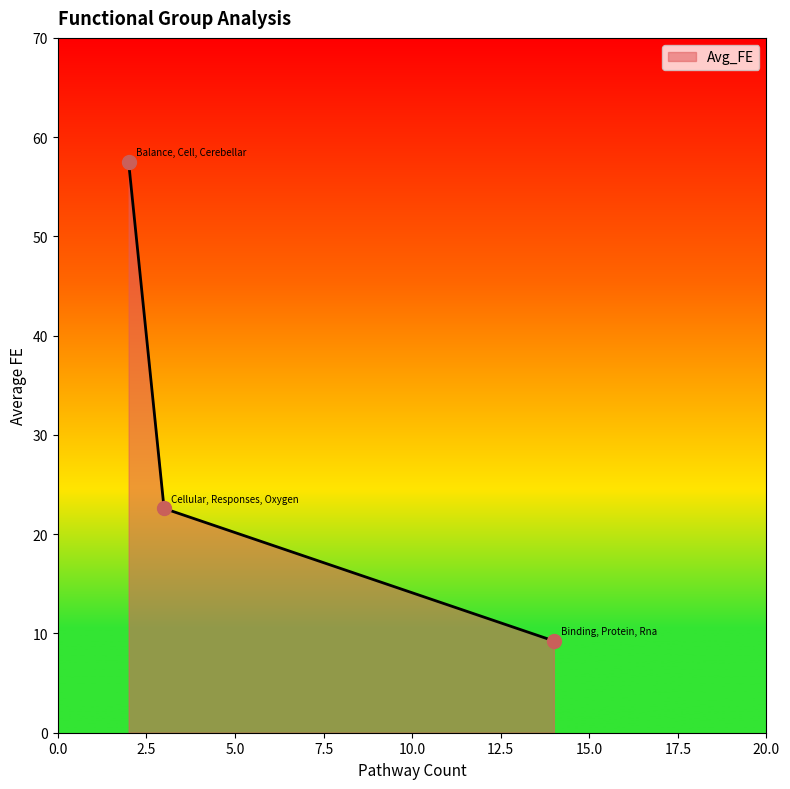

What is the difference between the maximum and minimum values?

48.2